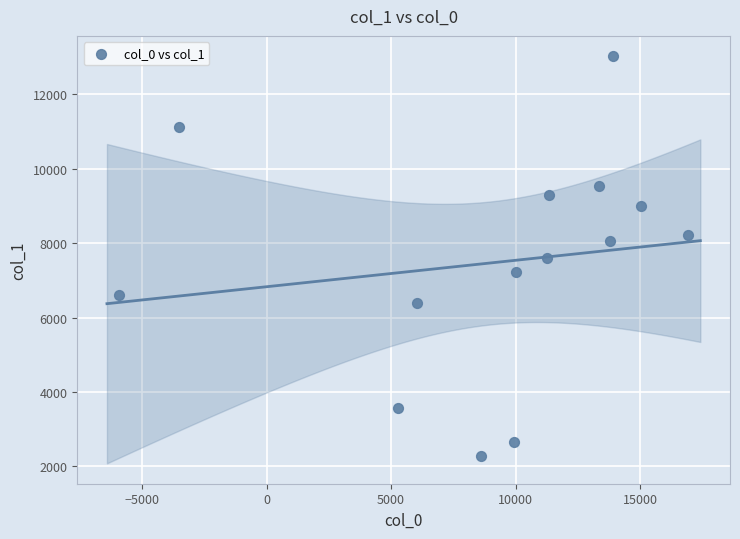

What is the range of X values (max minus min)?

22832.0